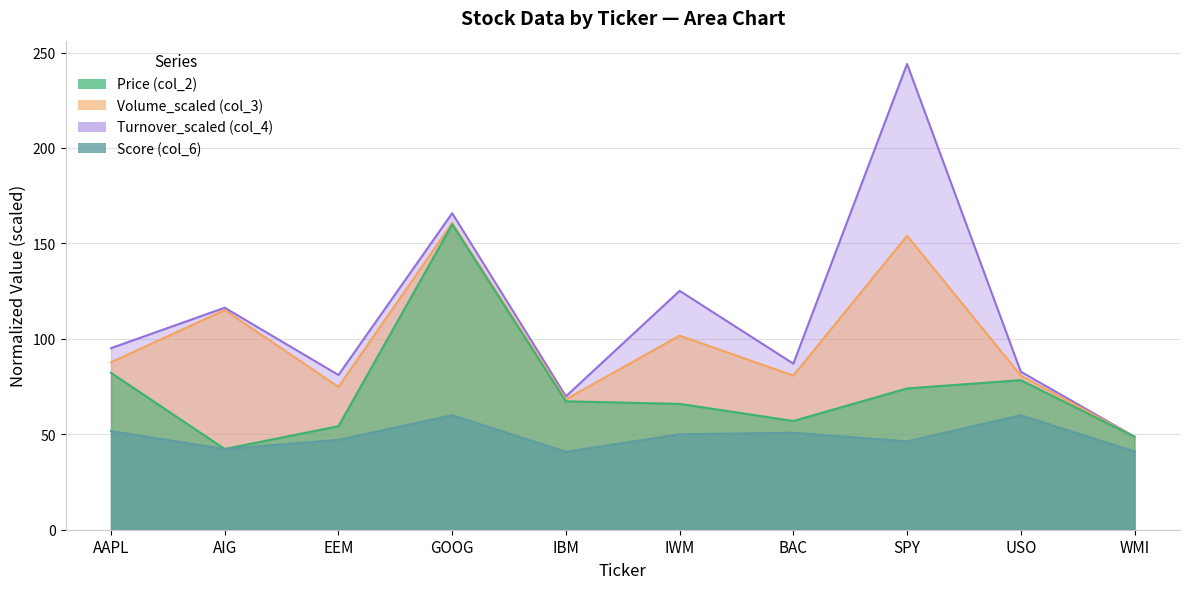

What is the maximum value shown in the chart?

160.0